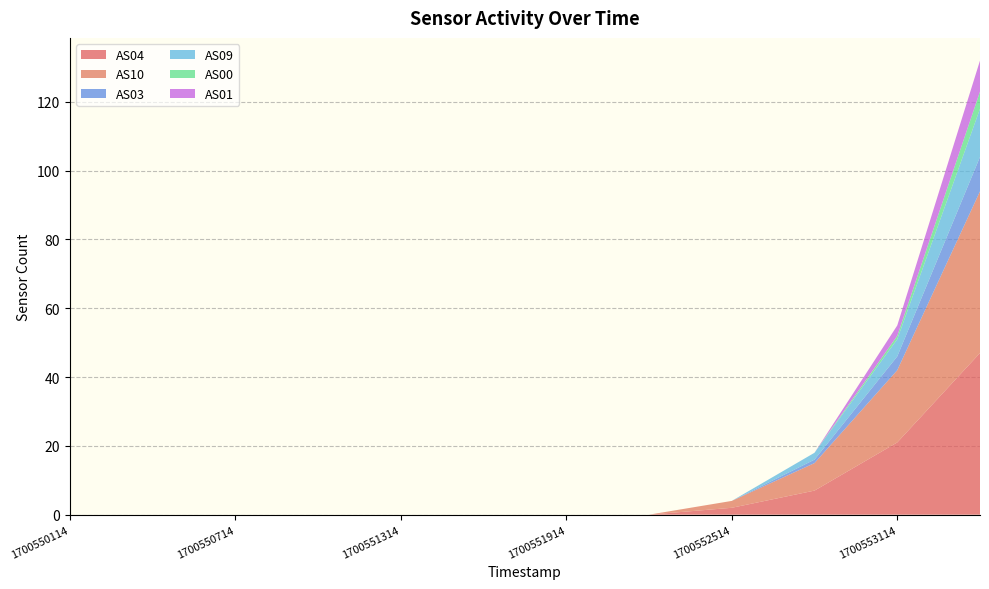

Reading left to right, transcribe all the data shown in this chart.

AS04: 0	0	0	0	0	0	0	0	2	7	21	47
AS10: 0	0	0	0	0	0	0	0	2	8	21	47
AS03: 0	0	0	0	0	0	0	0	0	1	4	10
AS09: 0	0	0	0	0	0	0	0	0	2	5	14
AS00: 0	0	0	0	0	0	0	0	0	0	1	5
AS01: 0	0	0	0	0	0	0	0	0	0	3	9